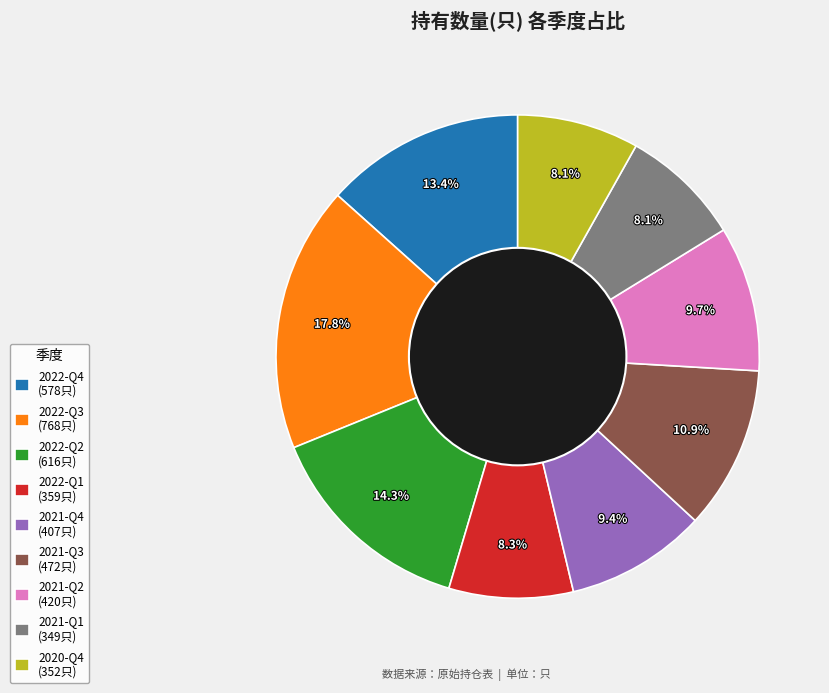

What is the ratio of the value at 2022-Q3 to the value at 2022-Q4?

1.3